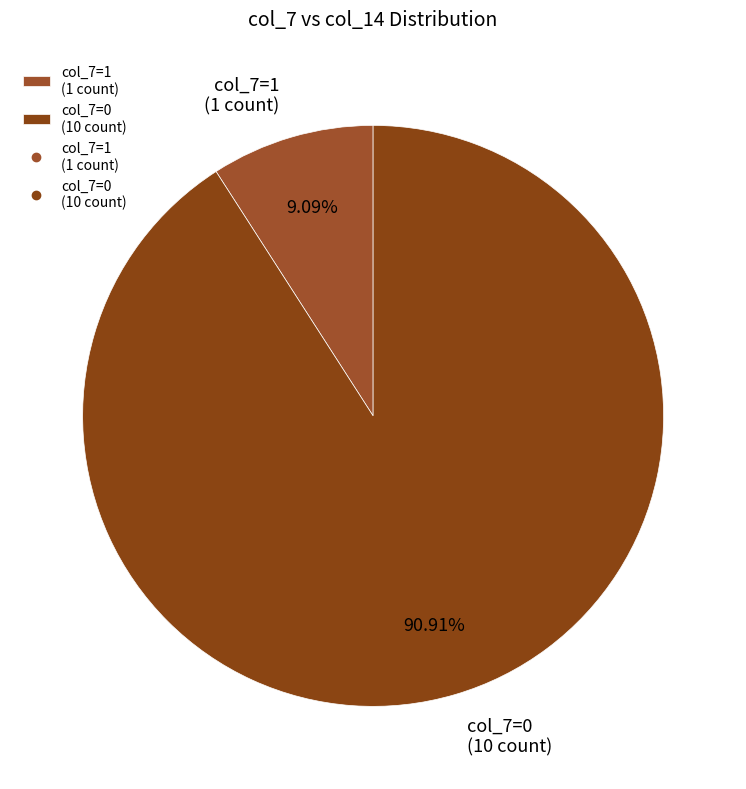

Is col_7=0 (10 count) the majority of the pie?

Yes